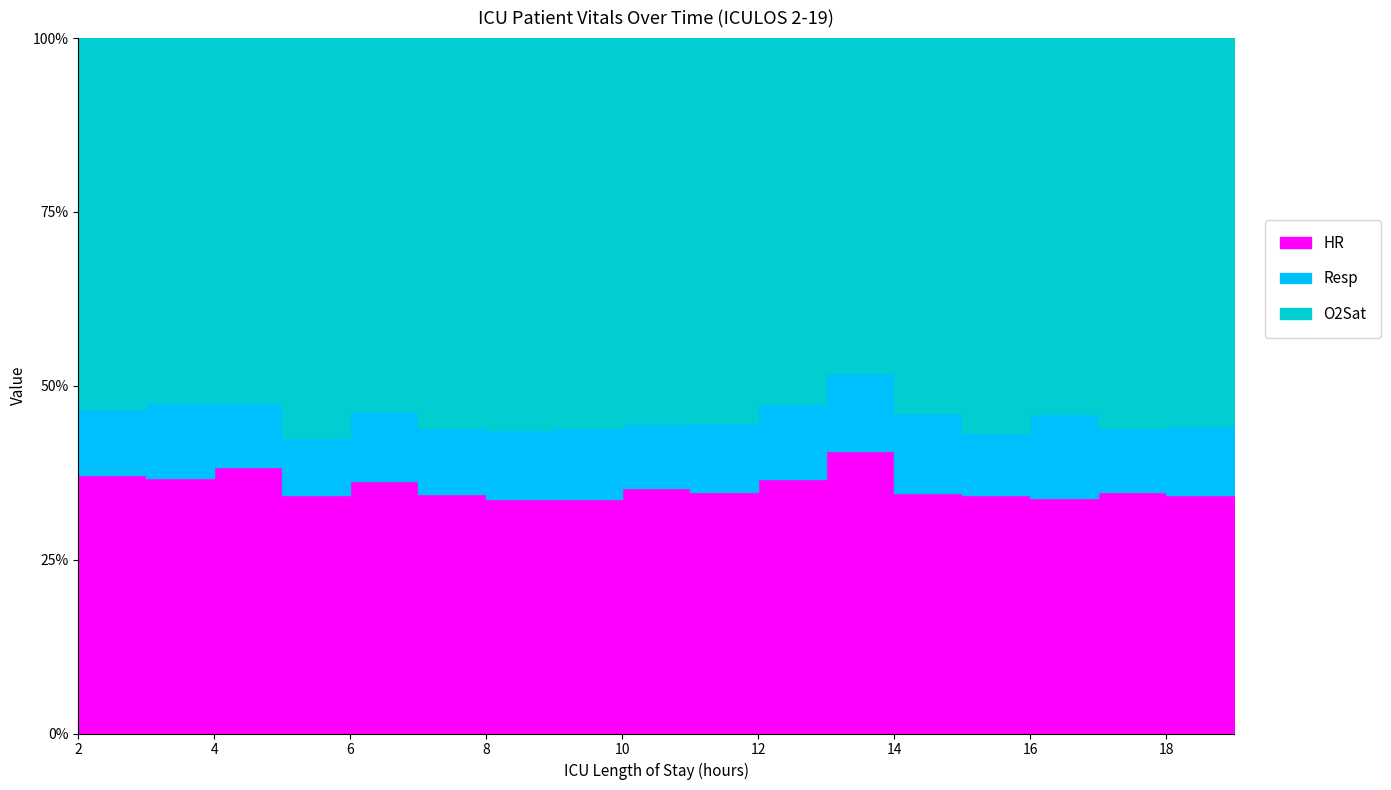

Where does the HR series first go above 62?

2